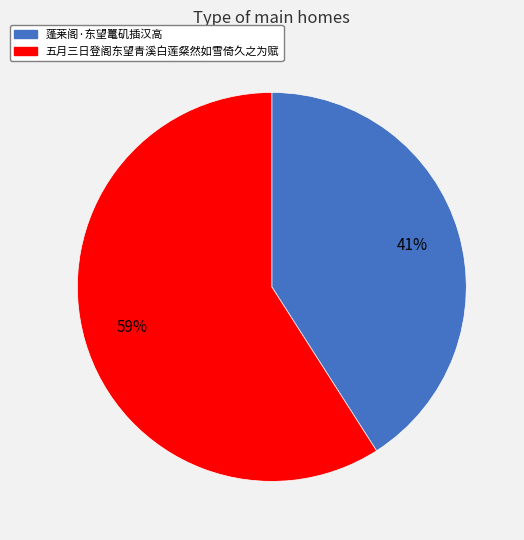

The 蓬莱阁·东望鼍矶插汉高 slice represents 41% of the pie. True or false?

True